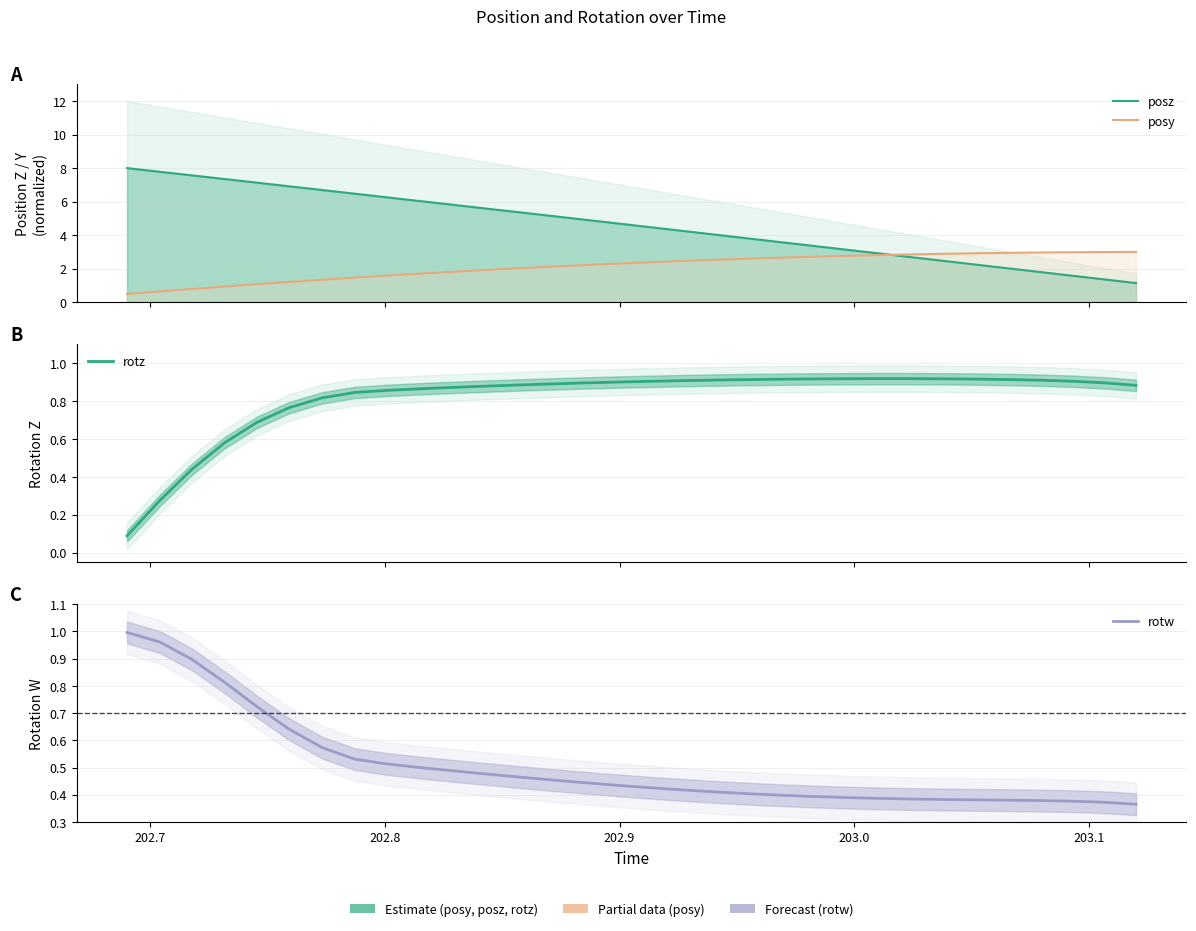

Reading left to right, extract all data points from this chart.

posz: 8.0	7.8	7.6	7.3	7.1	6.9	6.7	6.5	6.3	6.0	5.8	5.6	5.4	5.2	4.9	4.7	4.5	4.3	4.0	3.8	3.6	3.4	3.1	2.9	2.7	2.5	2.3	2.0	1.8	1.6	1.4	1.1
posy: 0.5	0.6	0.8	0.9	1.1	1.2	1.3	1.5	1.6	1.7	1.8	1.9	2.0	2.1	2.2	2.3	2.4	2.5	2.5	2.6	2.6	2.7	2.8	2.8	2.8	2.9	2.9	2.9	3.0	3.0	3.0	3.0
rotz: 0.1	0.3	0.4	0.6	0.7	0.8	0.8	0.8	0.9	0.9	0.9	0.9	0.9	0.9	0.9	0.9	0.9	0.9	0.9	0.9	0.9	0.9	0.9	0.9	0.9	0.9	0.9	0.9	0.9	0.9	0.9	0.9
rotw: 1.0	1.0	0.9	0.8	0.7	0.6	0.6	0.5	0.5	0.5	0.5	0.5	0.5	0.5	0.4	0.4	0.4	0.4	0.4	0.4	0.4	0.4	0.4	0.4	0.4	0.4	0.4	0.4	0.4	0.4	0.4	0.4